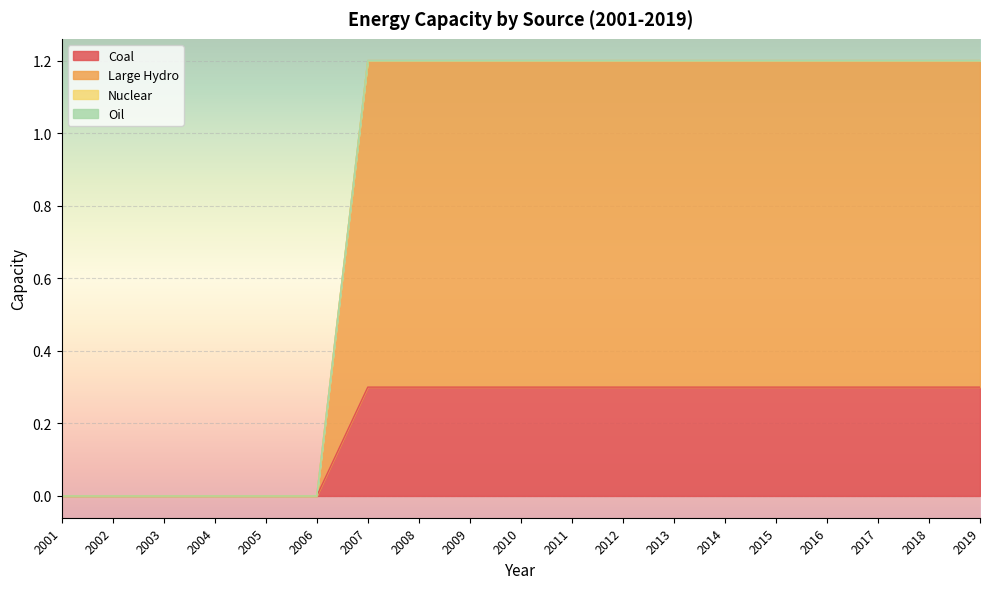

At which category is the sum across all series the highest?

2007